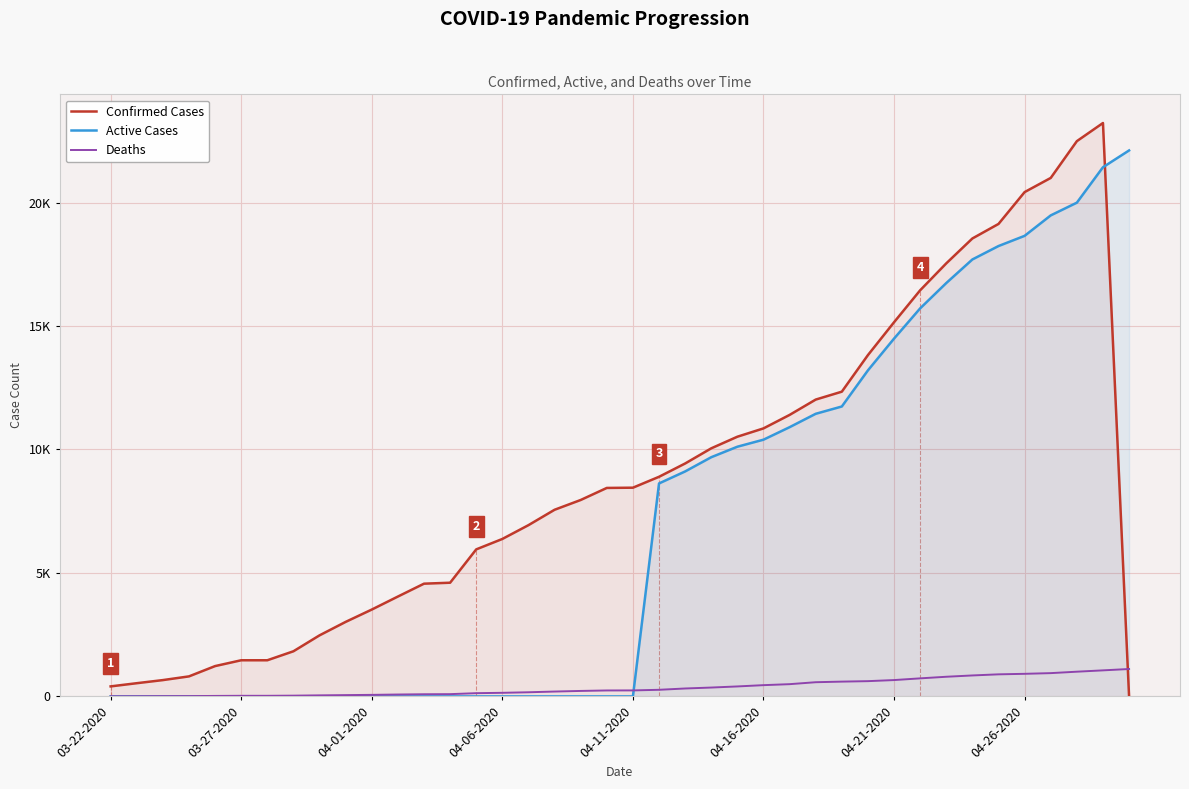

Is it true that Active equals 12858 at 16?

False